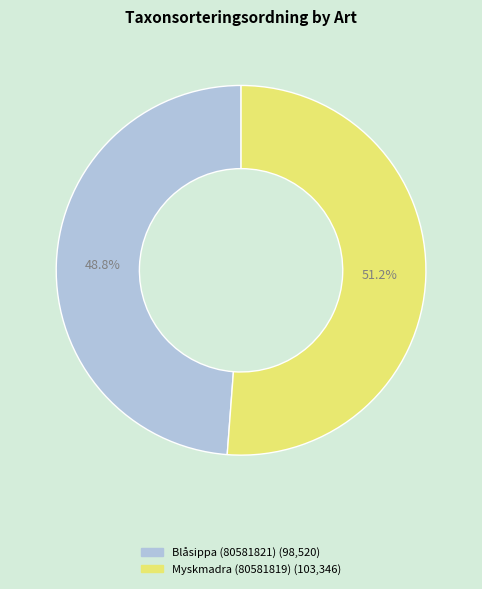

Which category has the smallest portion of the pie?

Blåsippa (80581821)